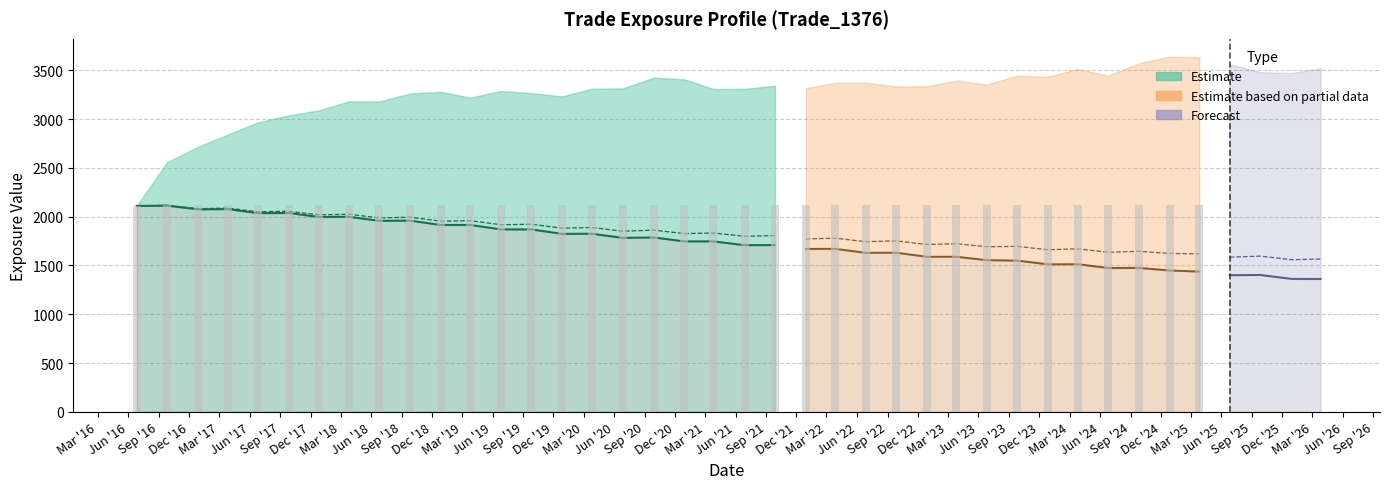

Where is BaselEE nearest to the value 1957?

Mar '19